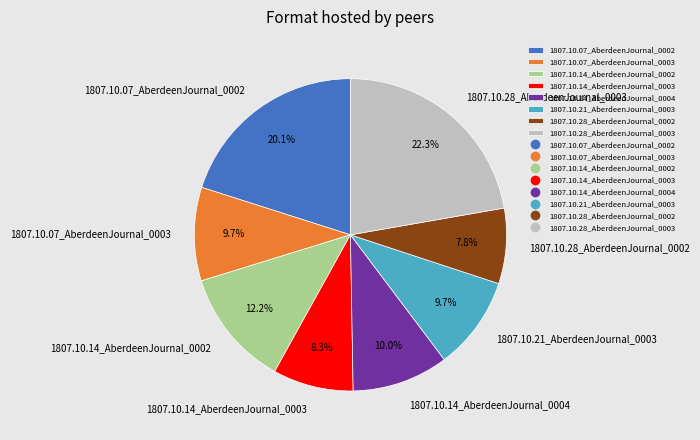

Does 1807.10.14_AberdeenJournal_0004 account for over 50% of the chart?

No